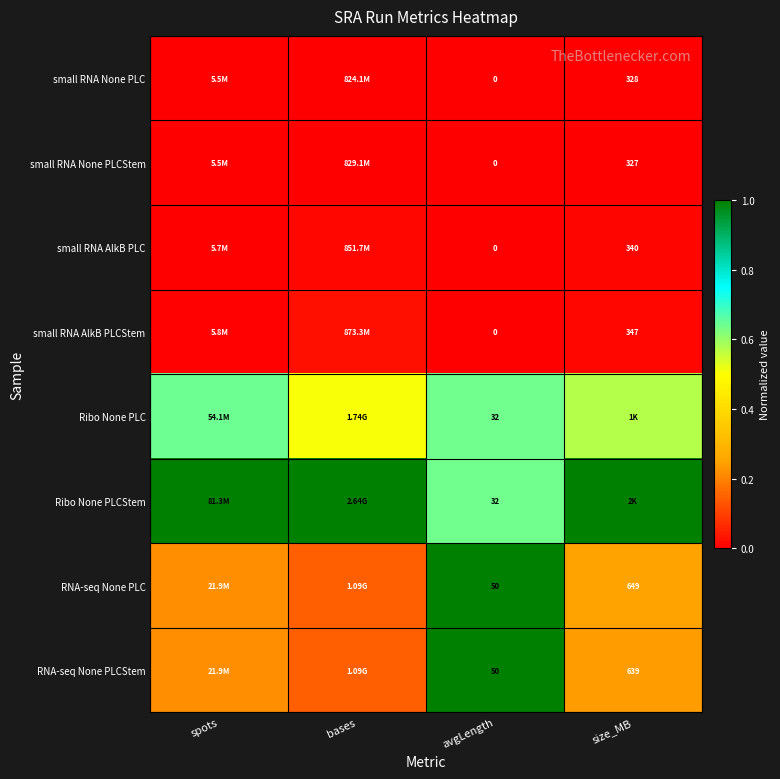

Which category has the lowest value across all series?

spots